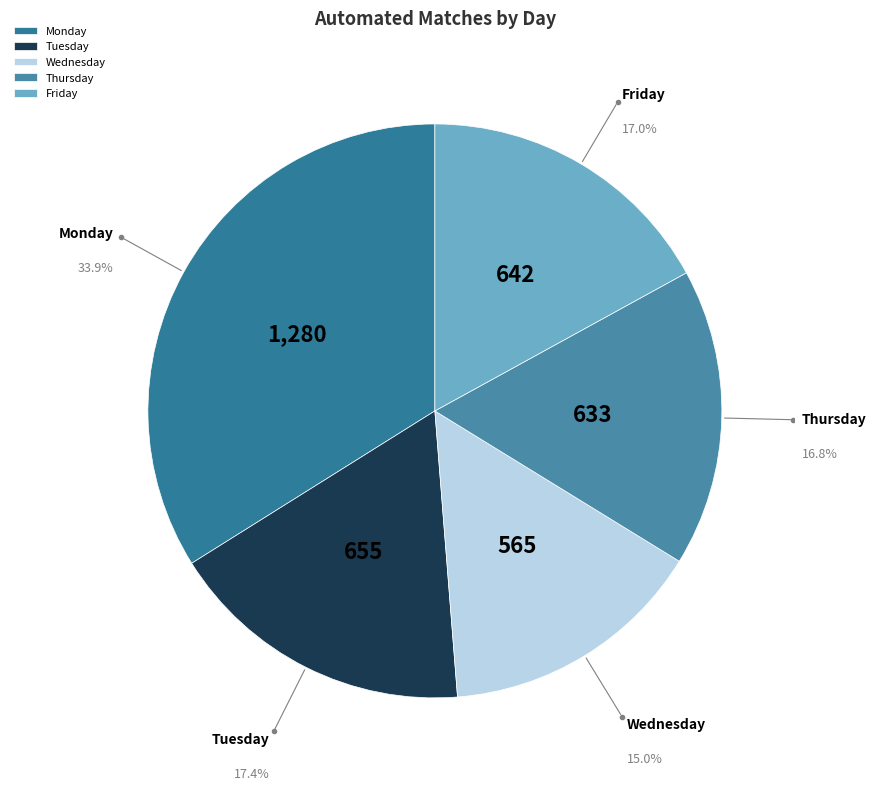

The Tuesday slice represents 28% of the pie. True or false?

False